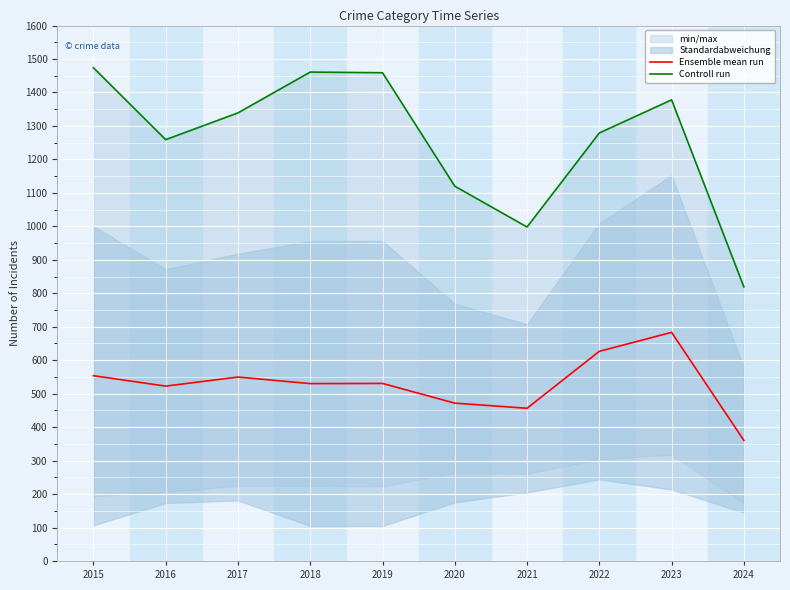

True or false: Ensemble mean run and Controll run cross at least once.

False